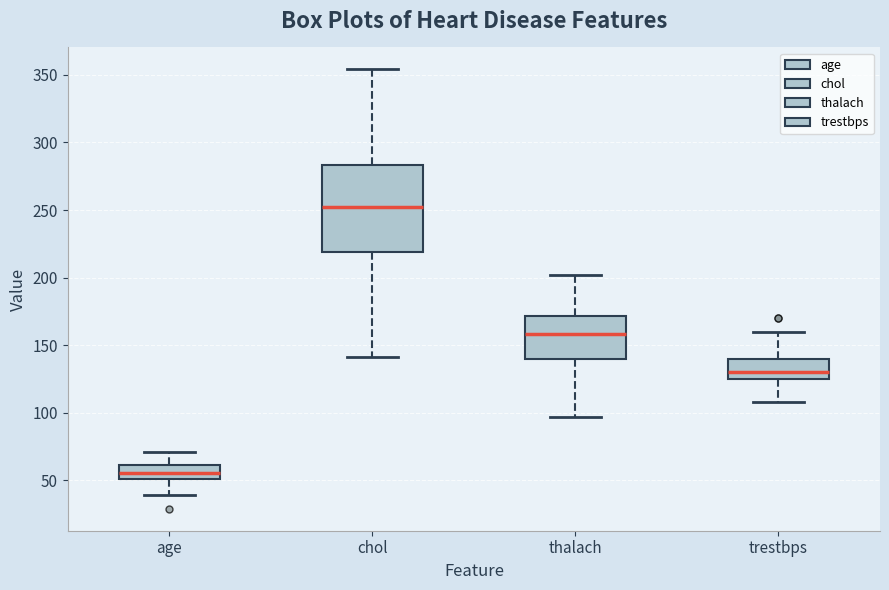

Reading left to right, transcribe this box plot: for each box, give where its median line is, the range the box spans, and where its two whiskers end, as read against the y-axis. The values are not printed on the chart, so give them approximately, as read against the axis.

age: median 55, box 50 to 60, whiskers 40 to 70
chol: median 255, box 220 to 285, whiskers 140 to 355
thalach: median 160, box 140 to 170, whiskers 95 to 200
trestbps: median 130, box 125 to 140, whiskers 110 to 160